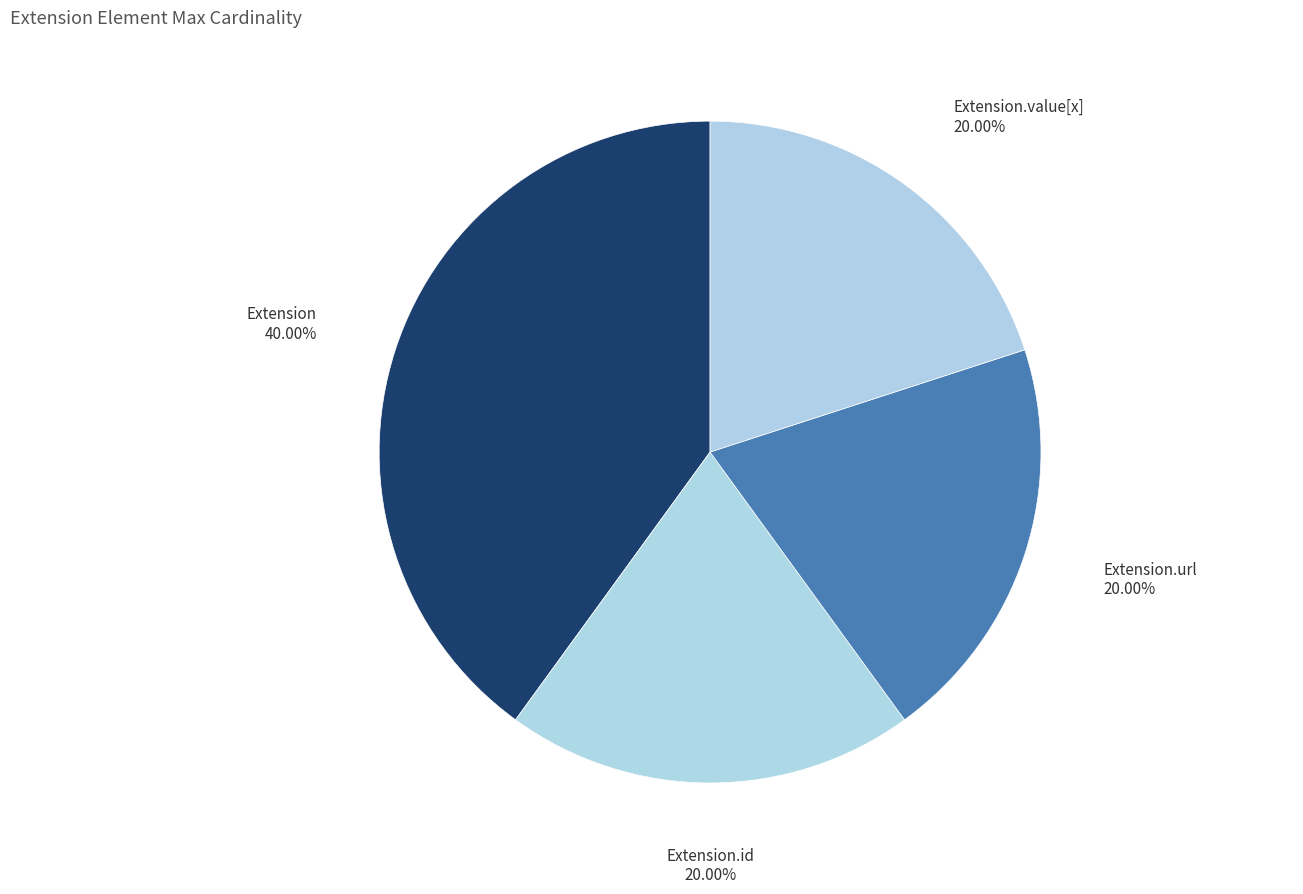

Which slice is the largest?

Extension